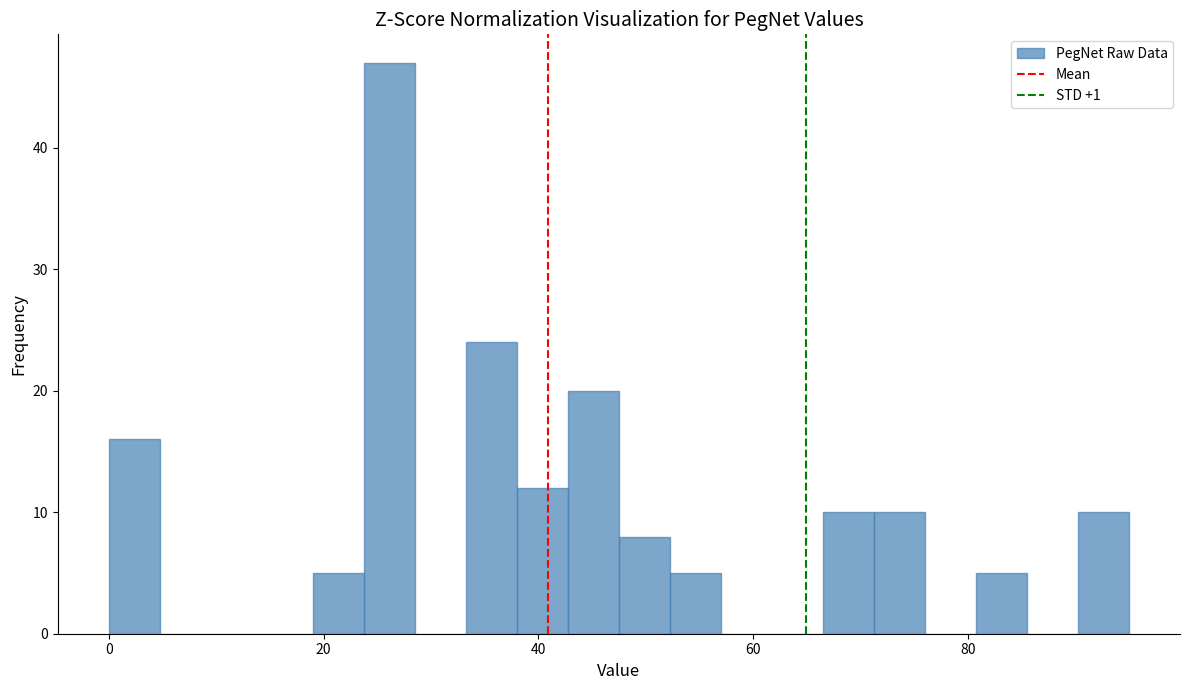

Read against the x-axis, roughly where is the centre of the tallest bar?

26